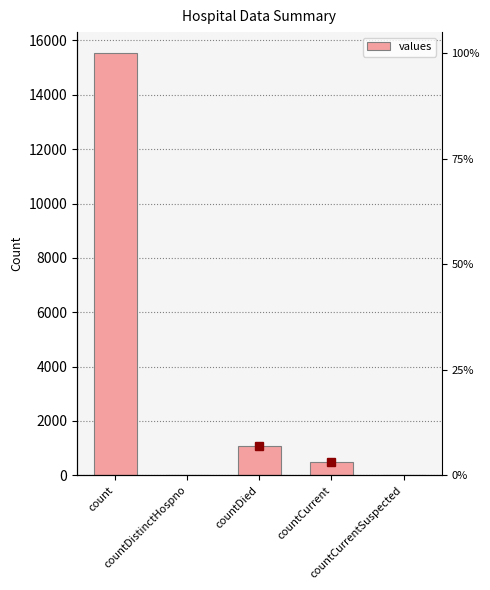

How many data points are less than 486?

2